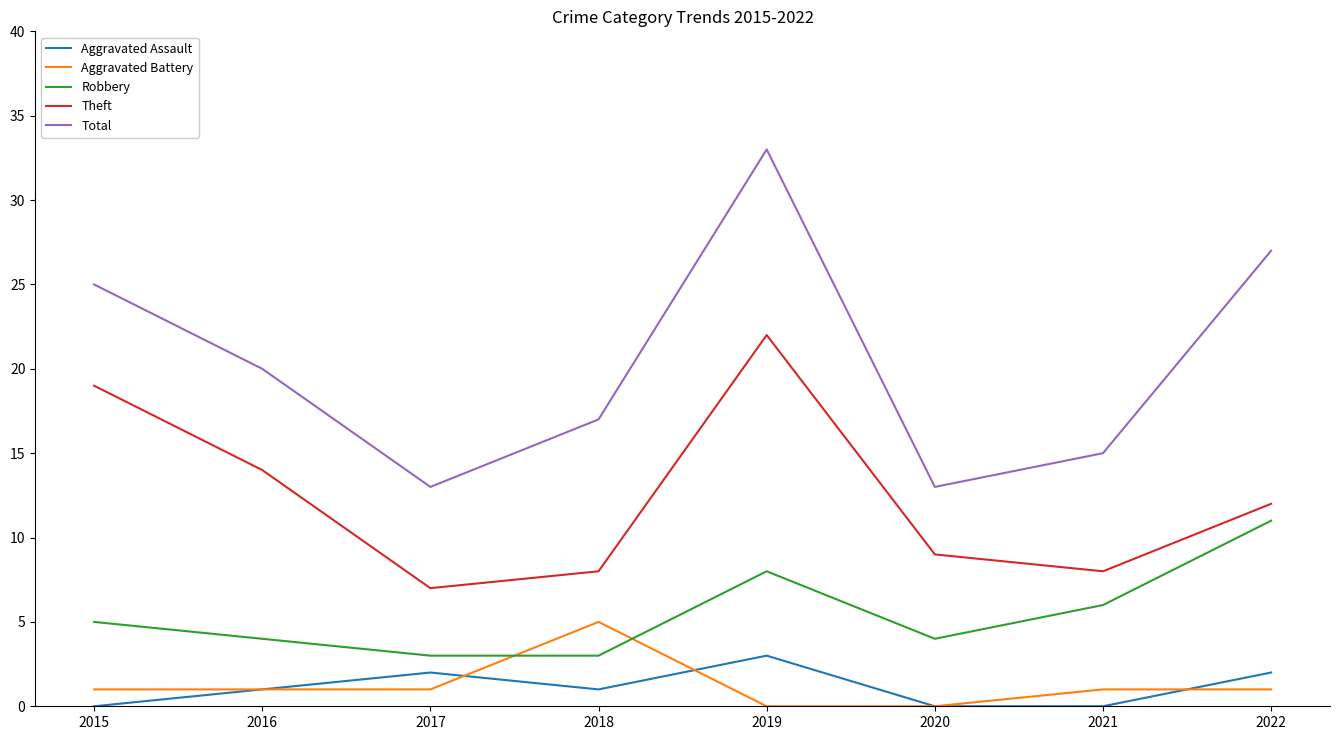

In Theft, how many points are lower than both neighbors (excluding endpoints)?

2